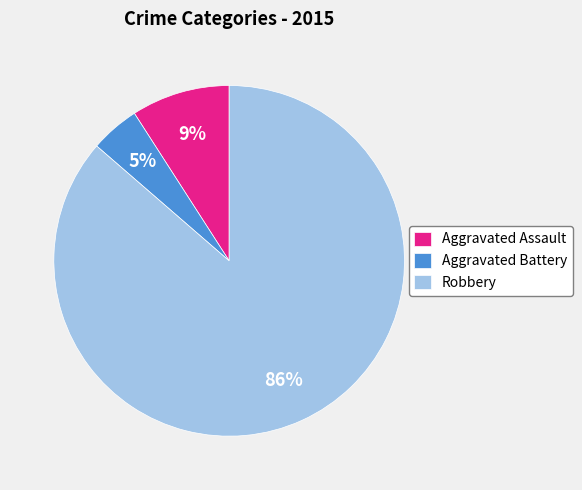

Is it true that Aggravated Assault is 9% of the pie?

True